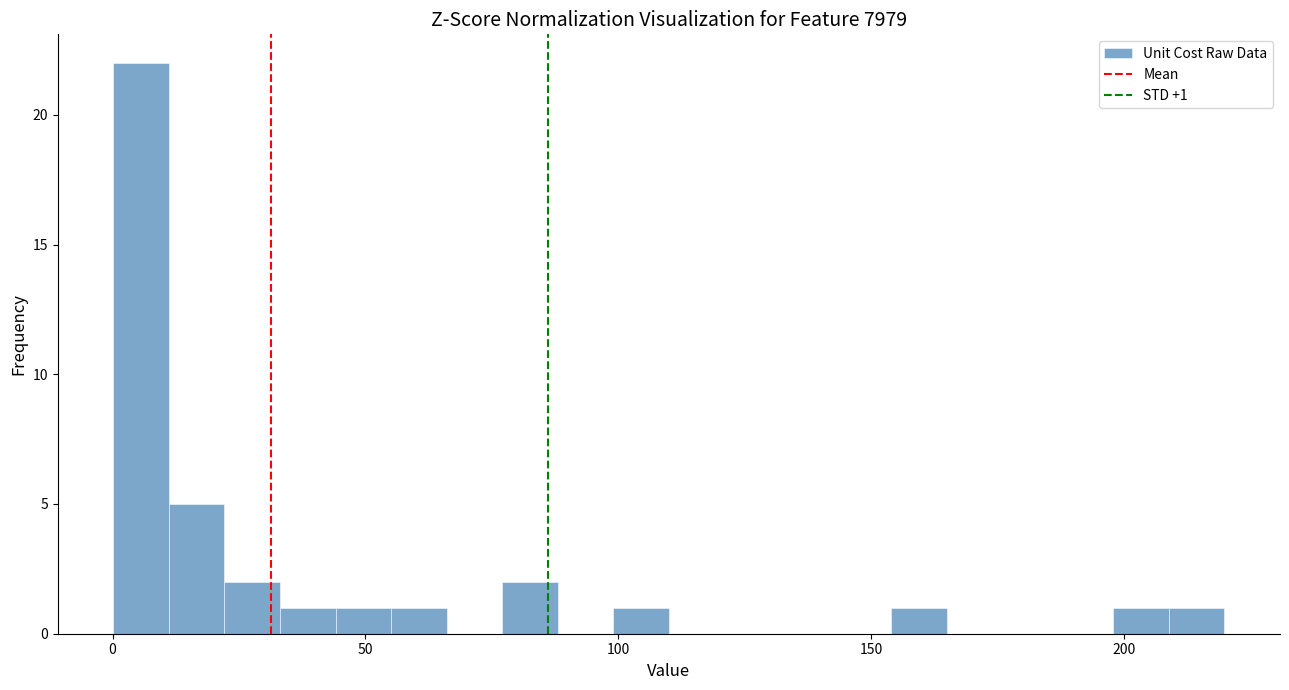

Around what value on the x-axis is the tallest bar? Give the approximate position of its centre, as read against the axis.

5